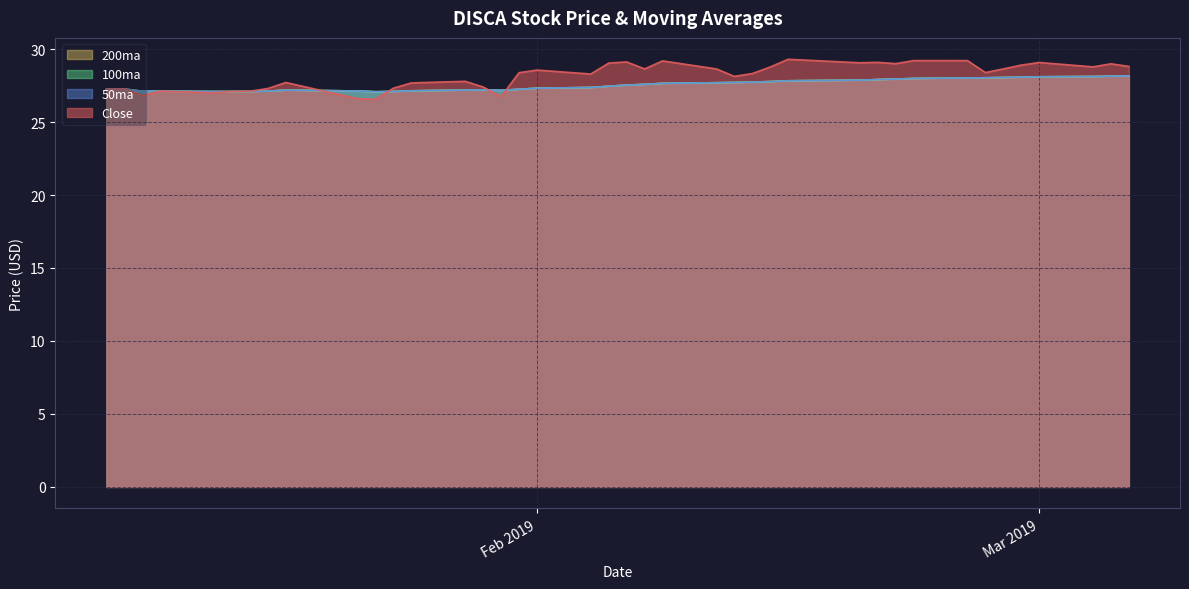

How many series are shown in this chart?

4